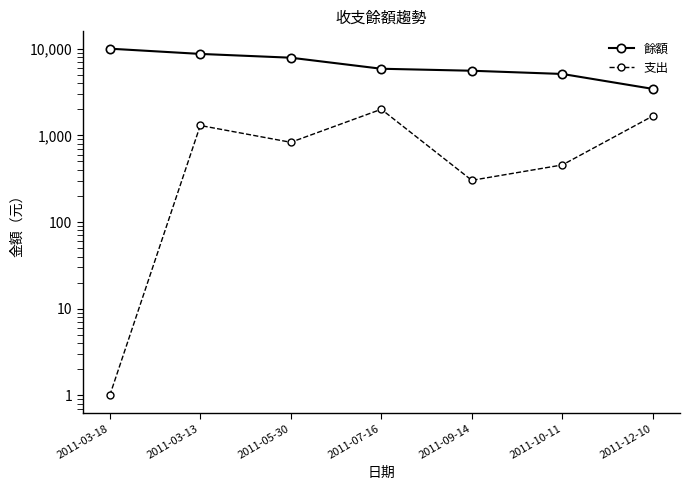

True or false: 支出 and 餘額 cross at least once.

False